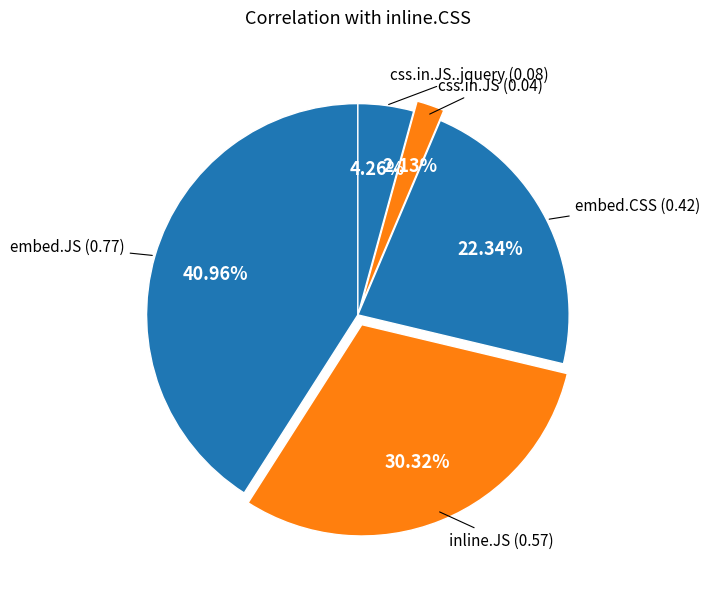

Rank the categories by value from highest to lowest.

embed.JS, inline.JS, embed.CSS, css.in.JS..jquery, css.in.JS